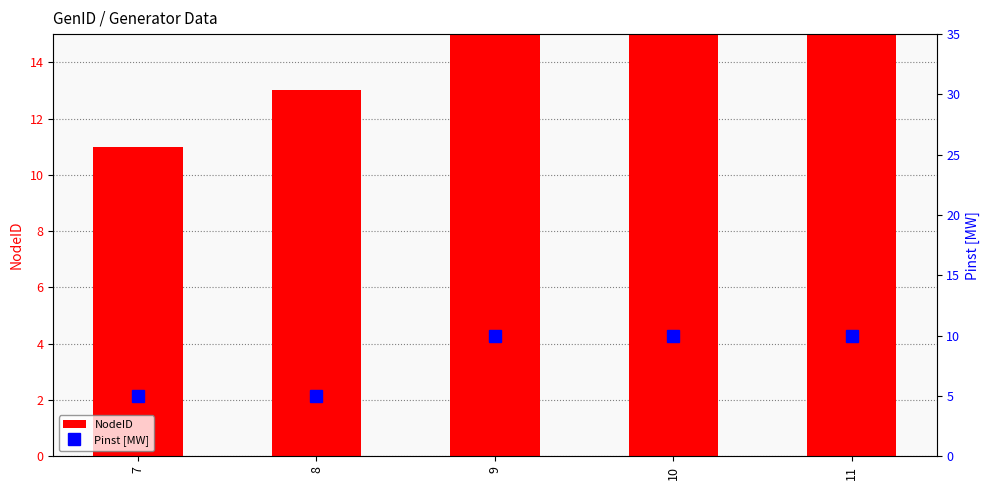

Is the value of Pinst [MW] at 10 greater than the value of NodeID at 10?

No